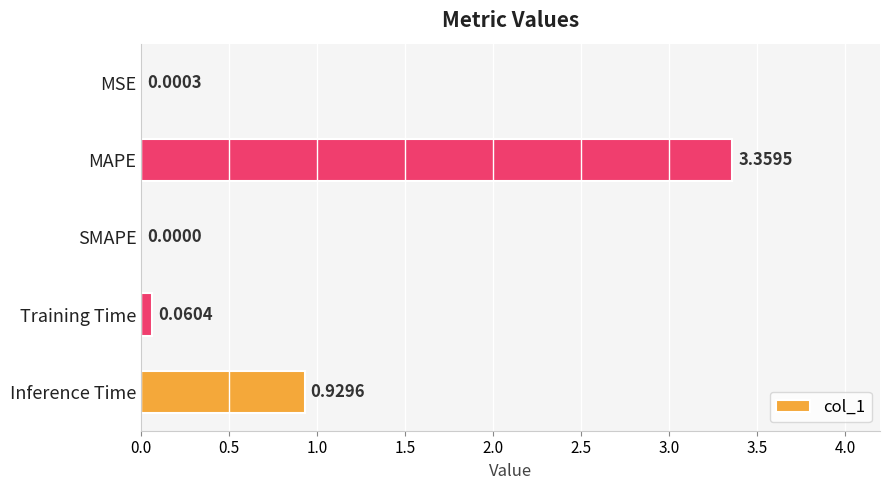

What is the sum of all values?

4.3